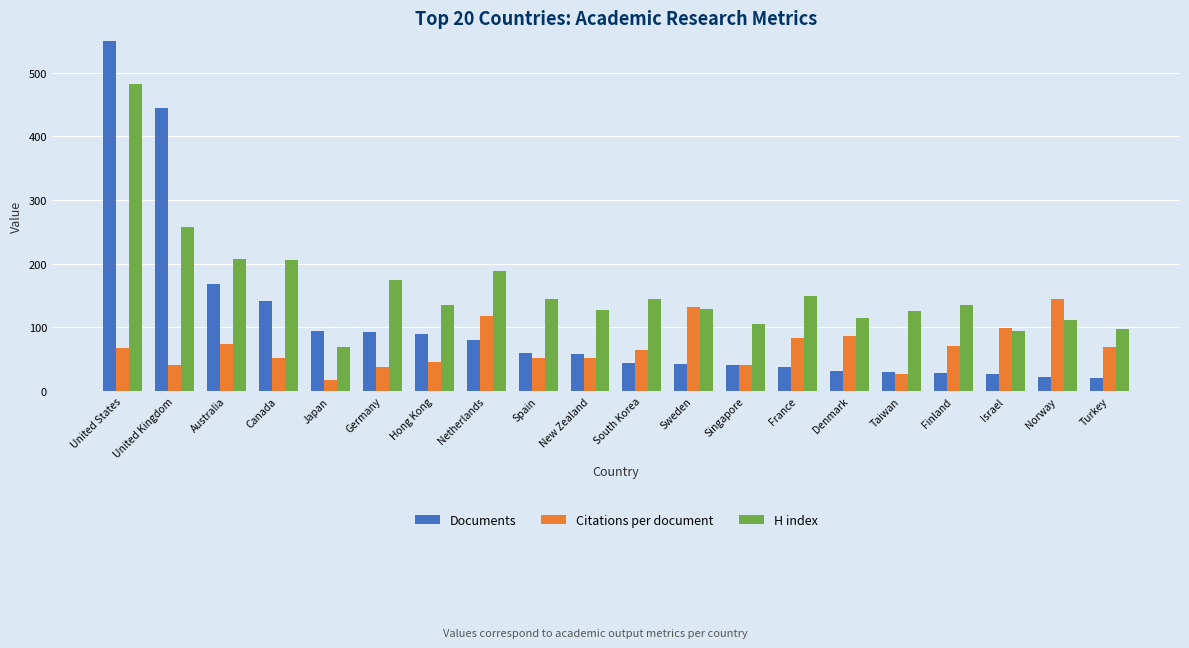

Between Japan and Taiwan, which series saw the biggest shift?

Documents